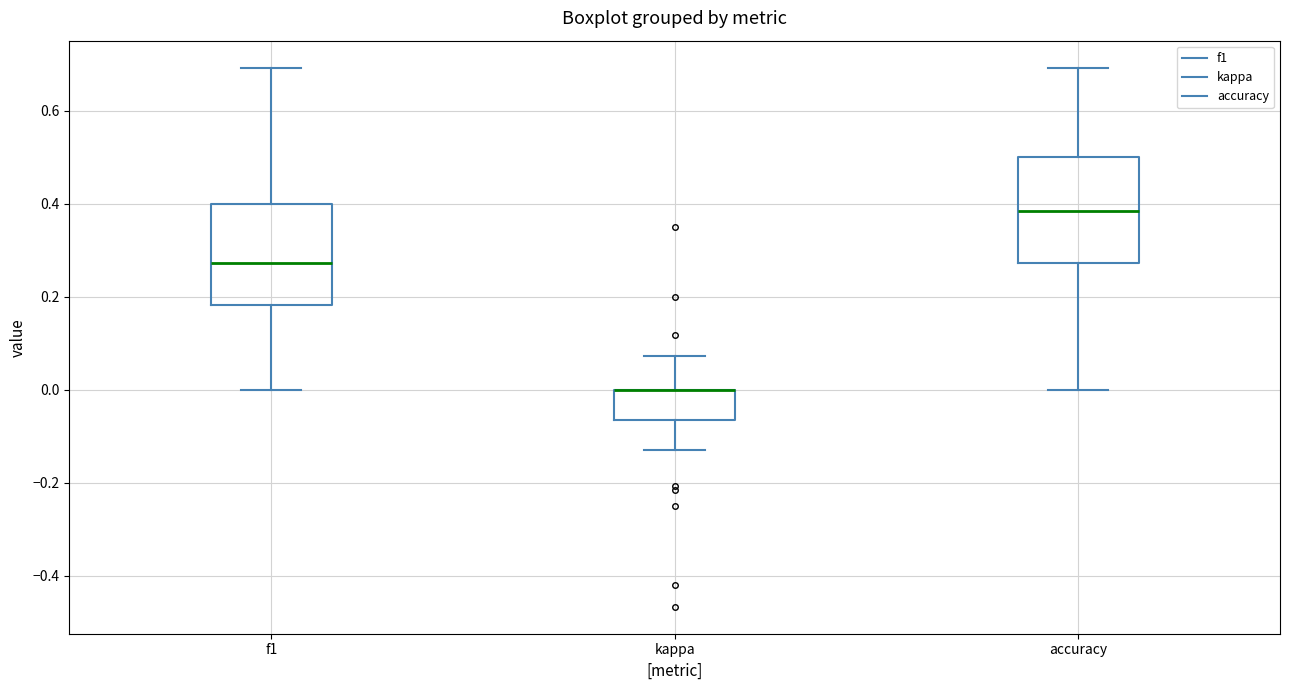

Reading left to right, read every box against the y-axis: the position of its median line, the range the box covers, and the ends of its whiskers. The values are not printed on the chart, so give them approximately, as read against the axis.

f1: median 0.28, box 0.18 to 0.40, whiskers 0.00 to 0.70
kappa: median 0.00 (drawn on the box's upper edge), box -0.06 to 0.00, whiskers -0.14 to 0.08
accuracy: median 0.38, box 0.28 to 0.50, whiskers 0.00 to 0.70